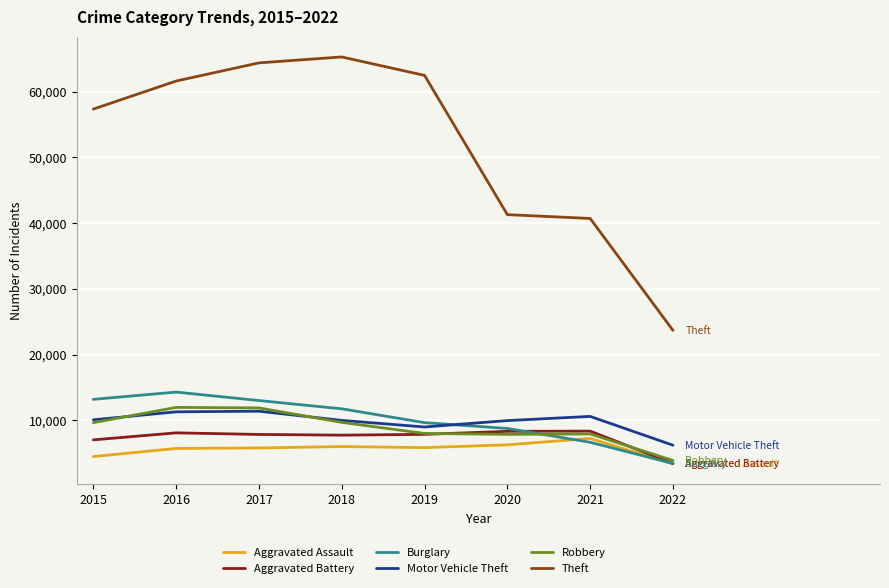

Where is Aggravated Battery nearest to the value 5892?

2015